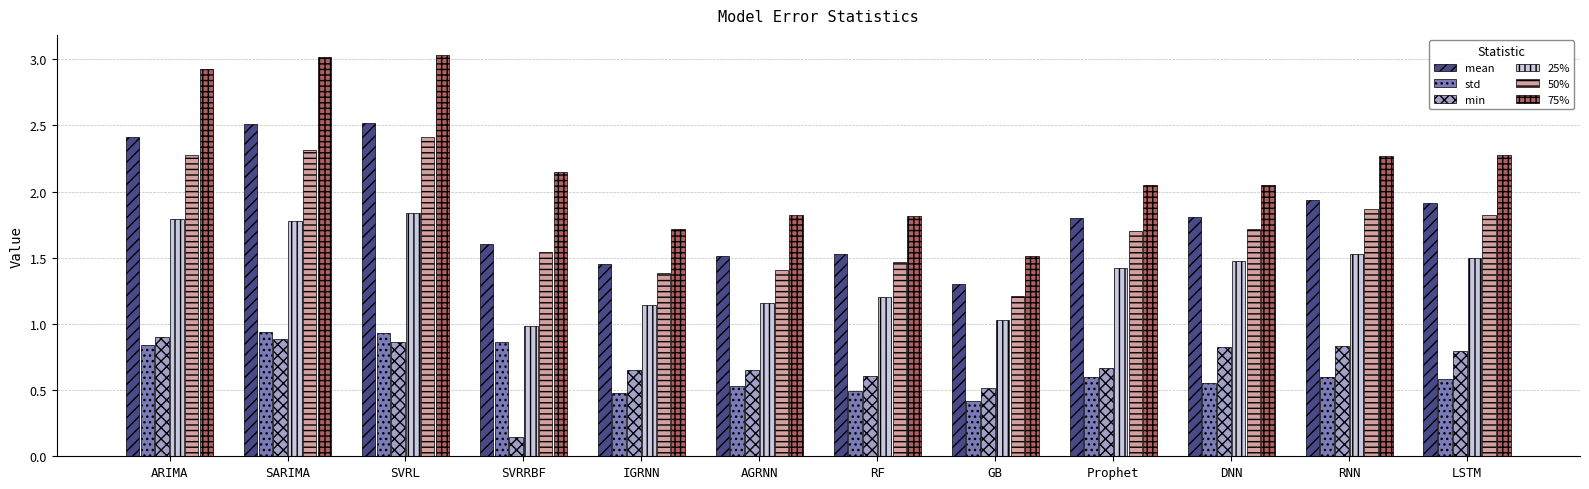

How many bars are there in total?

72